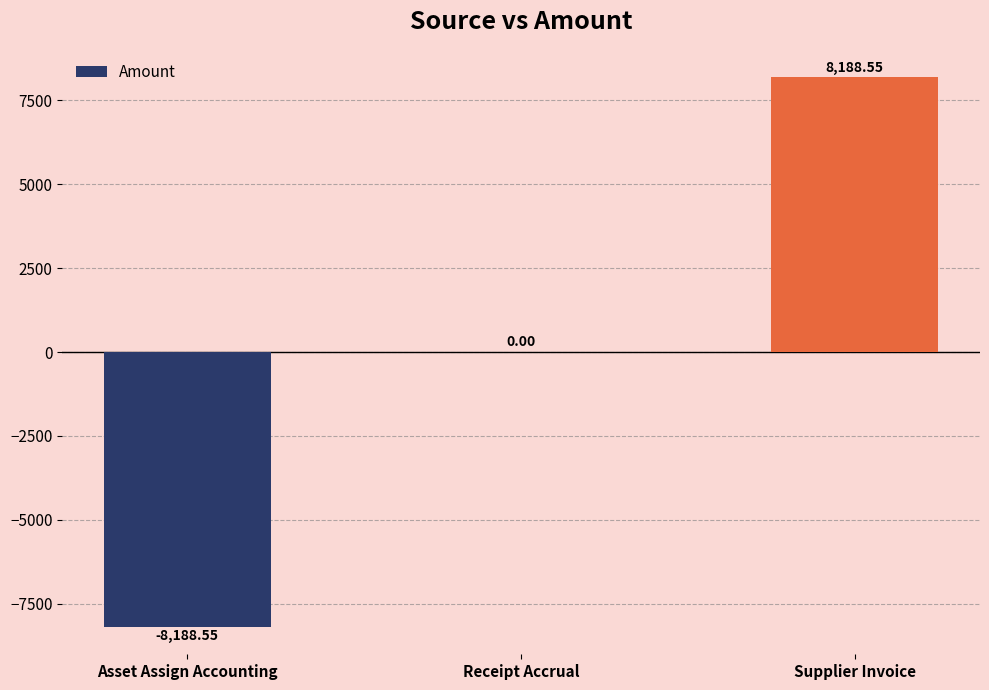

At which category does the chart reach its peak across all series?

Supplier Invoice